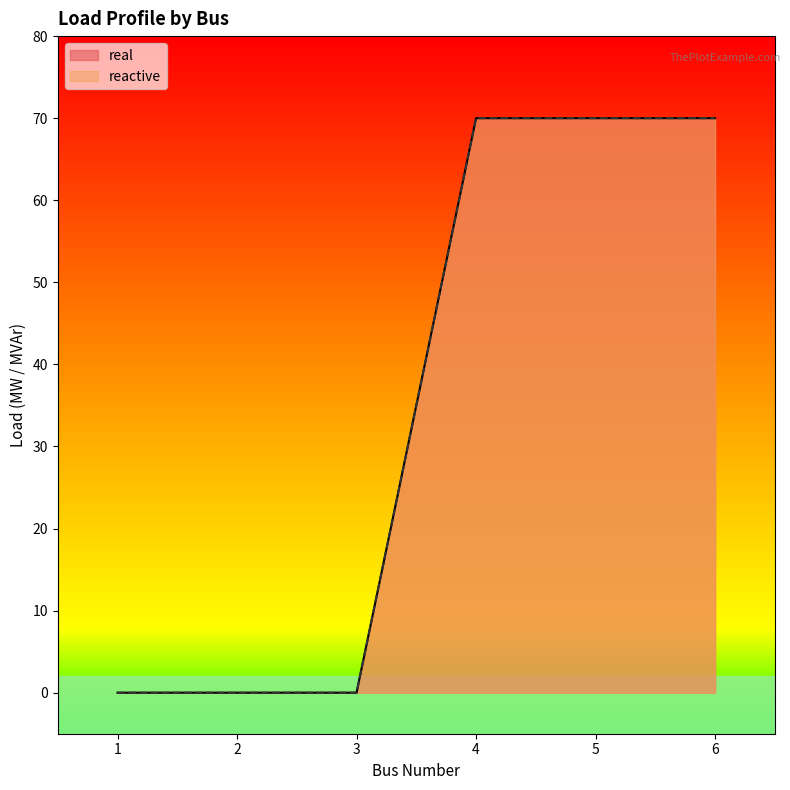

Which series changed the most between 4 and 6?

real